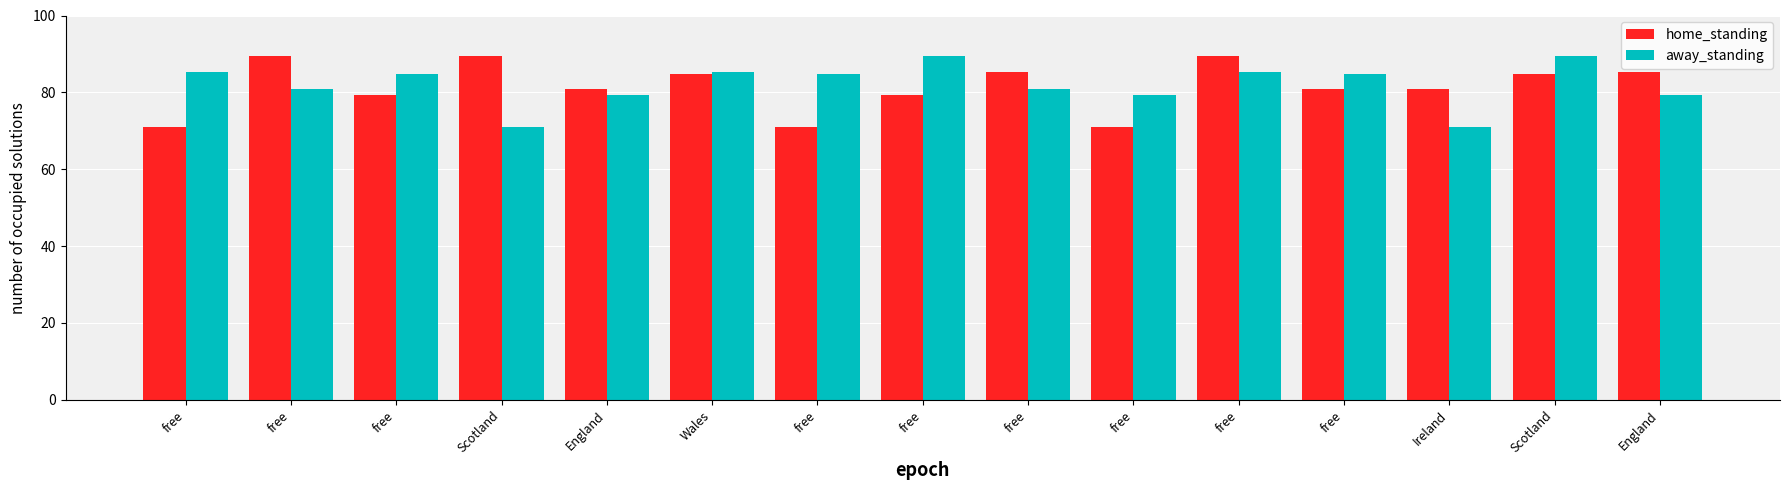

What is the label of the 9th bar from the left?

free